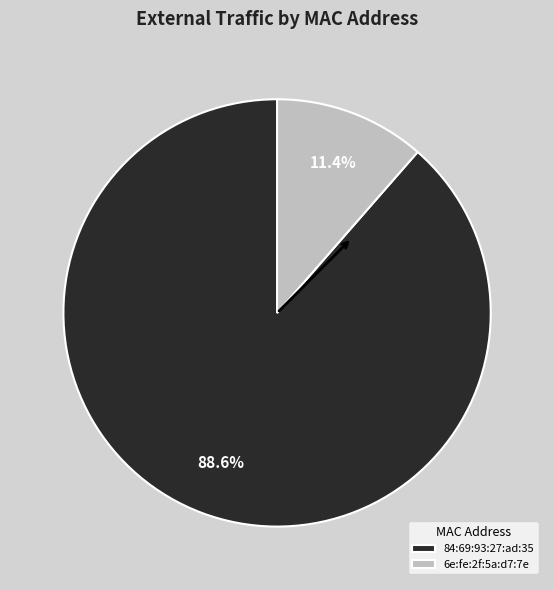

Which category has the biggest portion of the pie?

84:69:93:27:ad:35